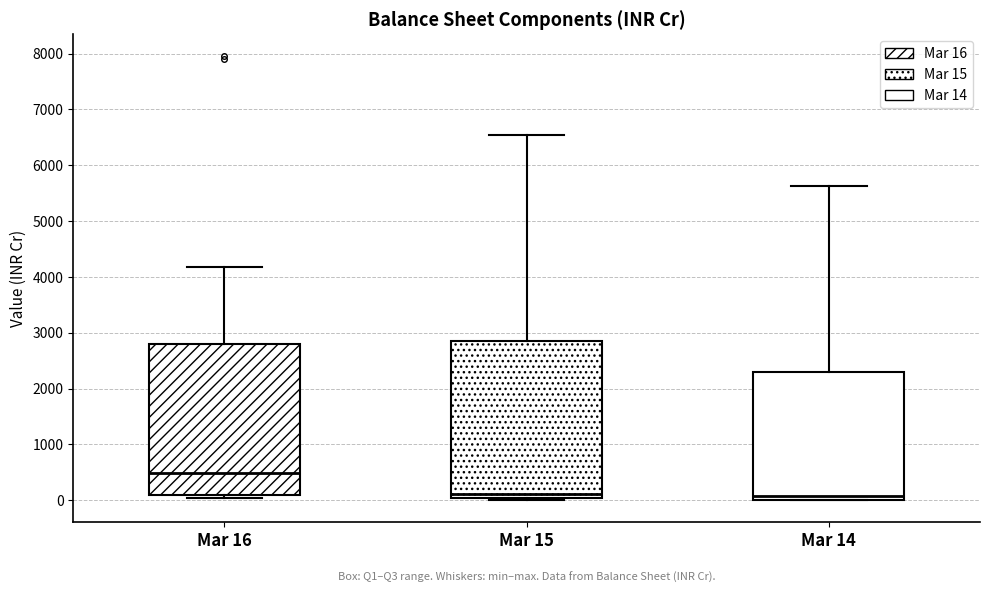

Where is the upper edge of the box for Mar 15 on the y-axis? The values are not printed on the chart, so give them approximately, as read against the axis.

2900